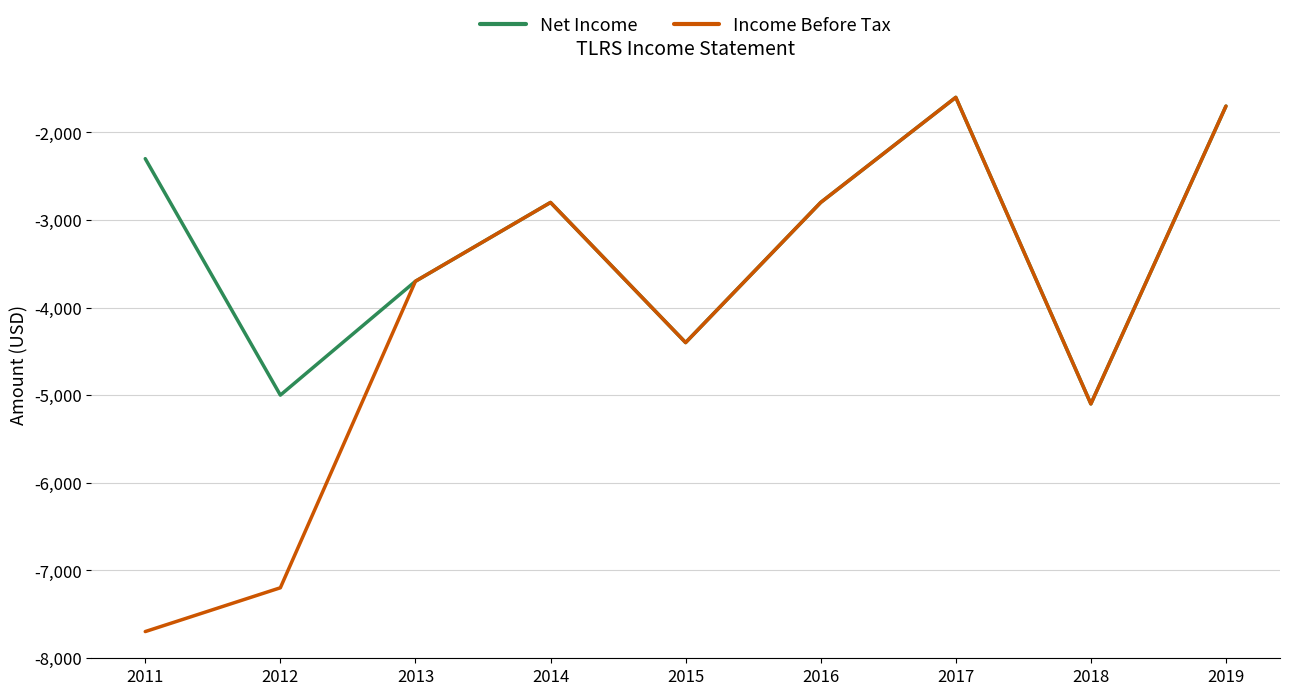

What is the difference between the maximum and minimum values in the Net Income series?

3500